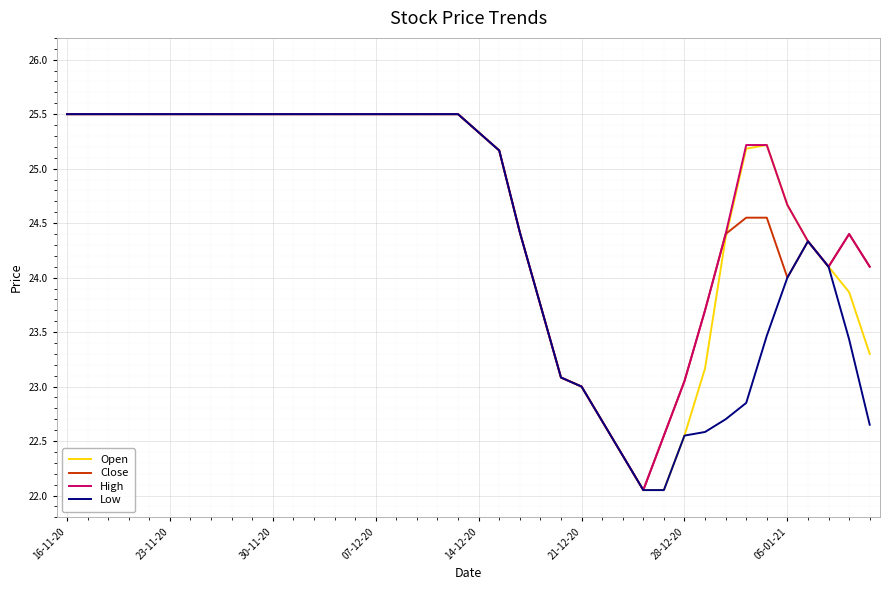

At which category does the chart reach its peak across all series?

16-11-20